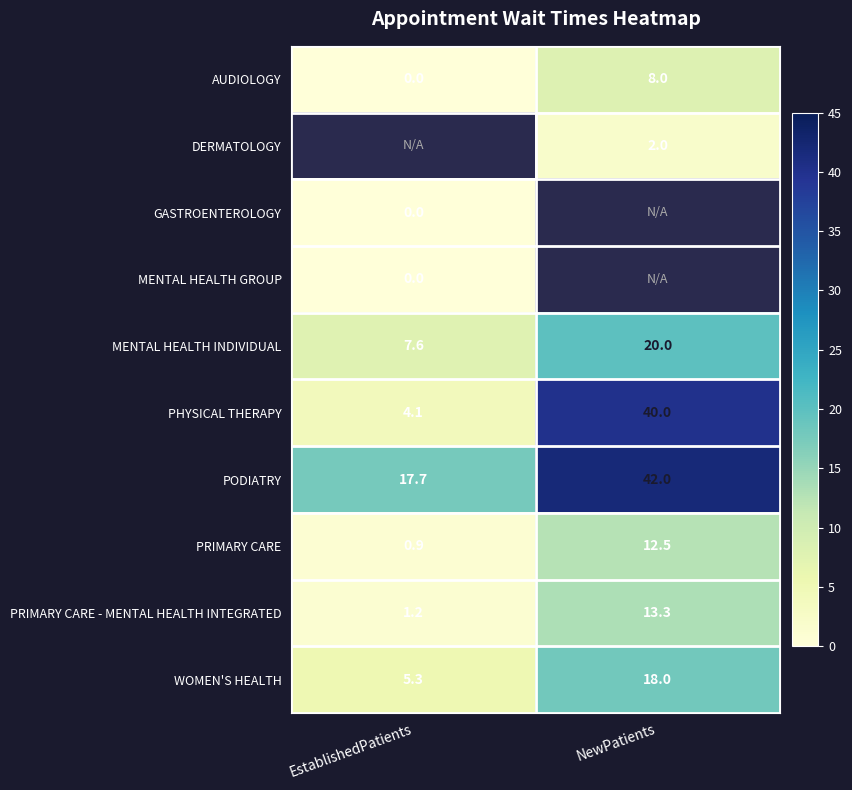

At which label is MENTAL HEALTH INDIVIDUAL closest to 13?

EstablishedPatients